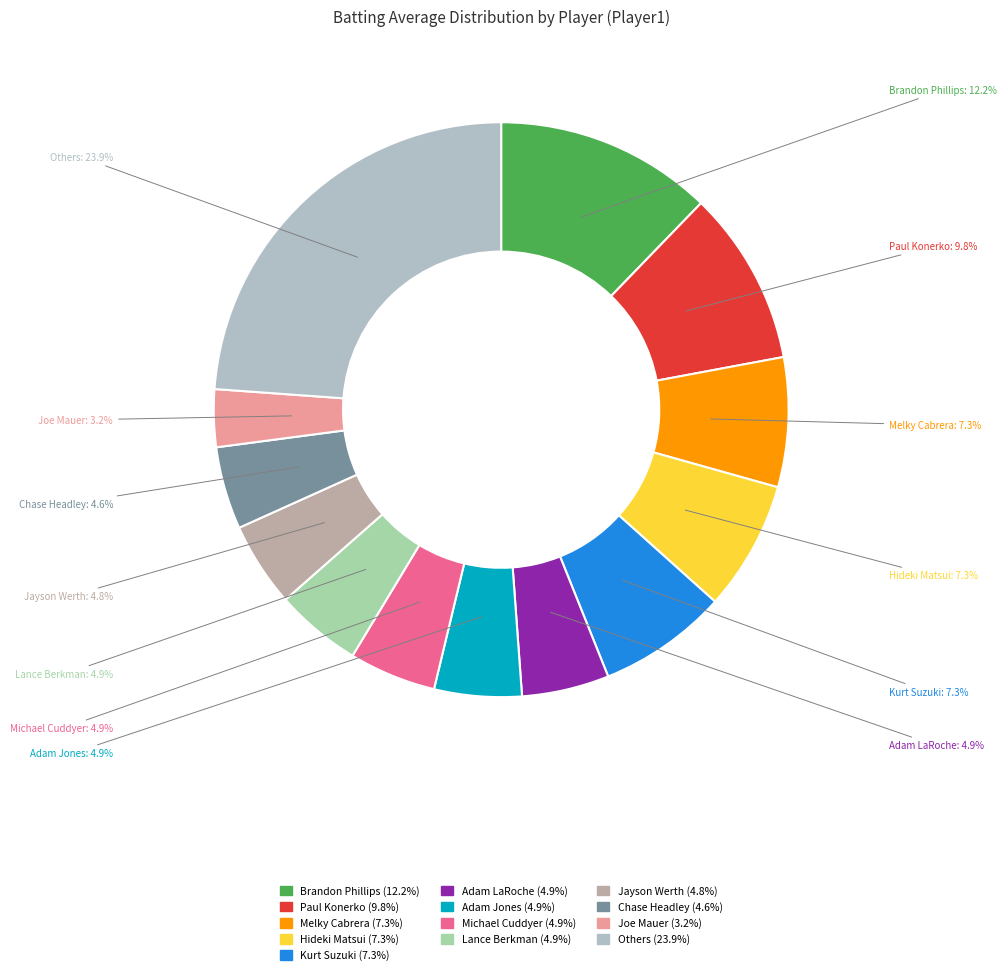

How many slices are in this pie chart?

13